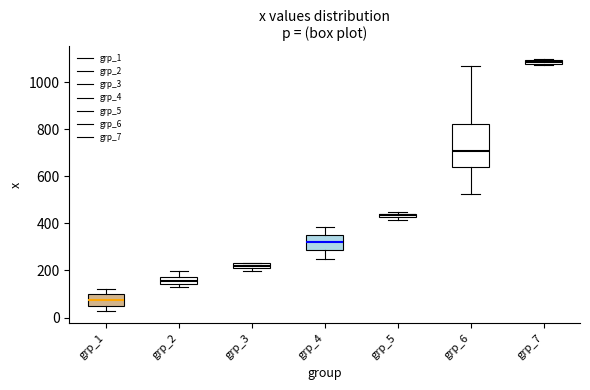

Where is the upper edge of the box for grp_2 on the y-axis? The values are not printed on the chart, so give them approximately, as read against the axis.

180